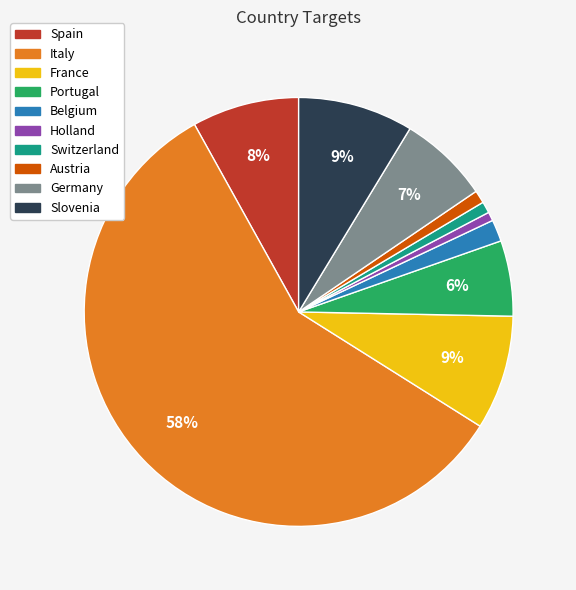

To the nearest percent, what is the difference between the Portugal and Holland slice percentages?

5%